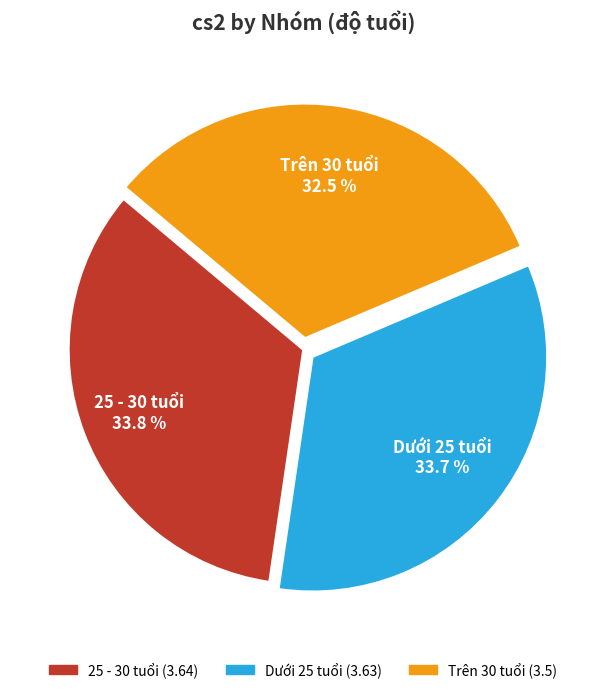

Which slice is the smallest?

Trên 30 tuổi